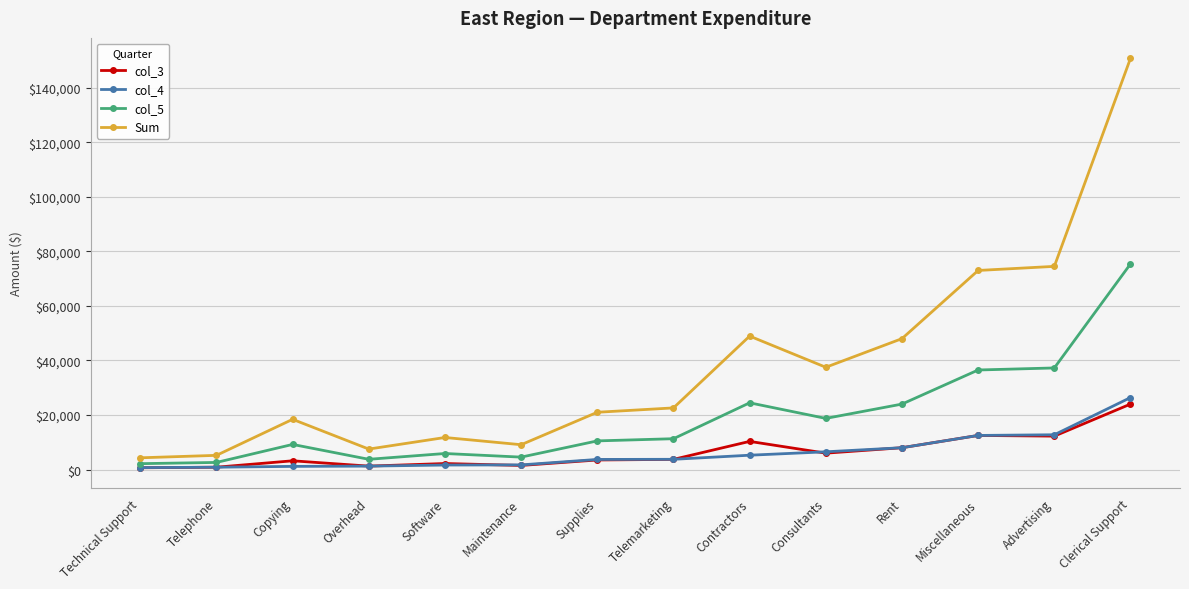

List the series in order of their peak value, lowest first.

col_3, col_4, col_5, Sum